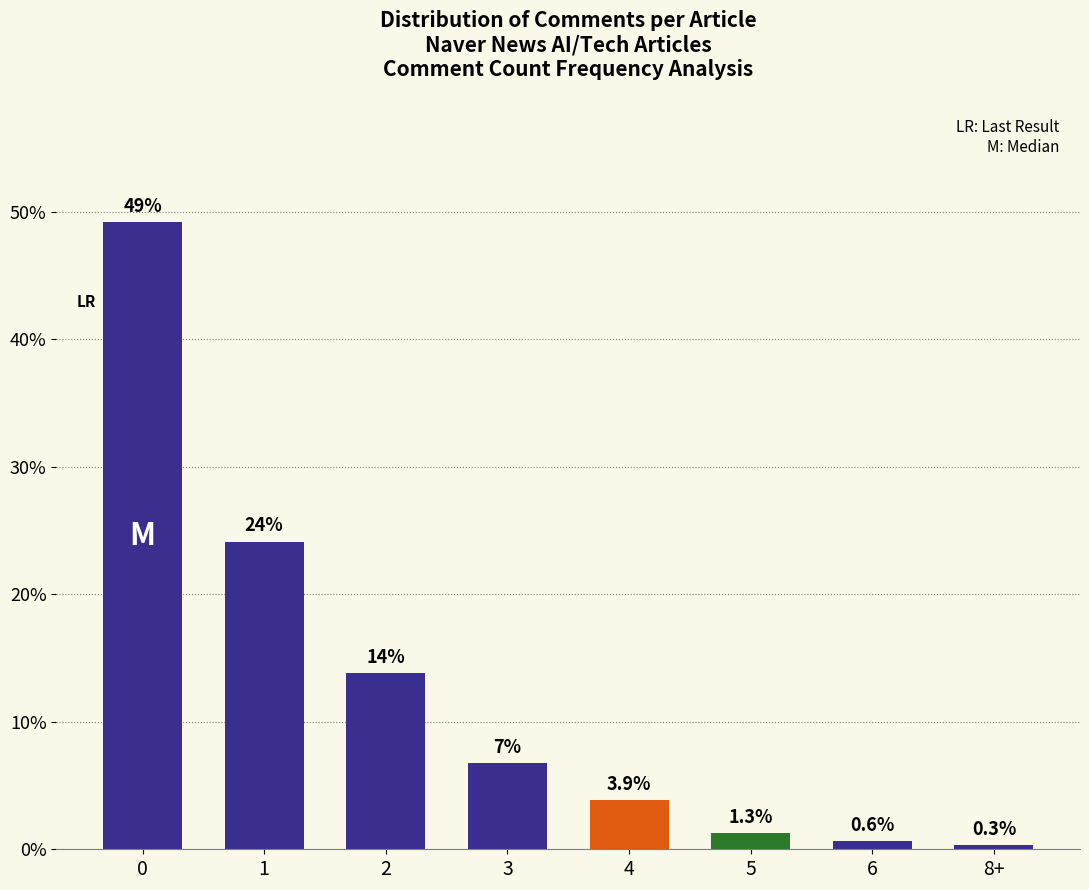

Count the number of categories in the chart.

8